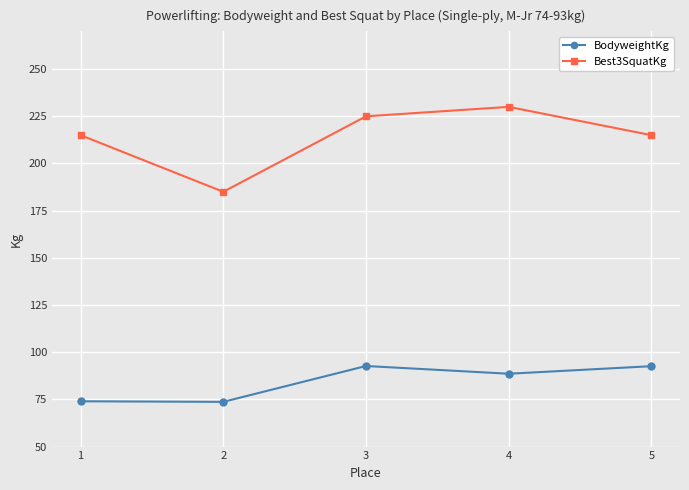

Is it true that BodyweightKg equals 73.7 at 2?

True